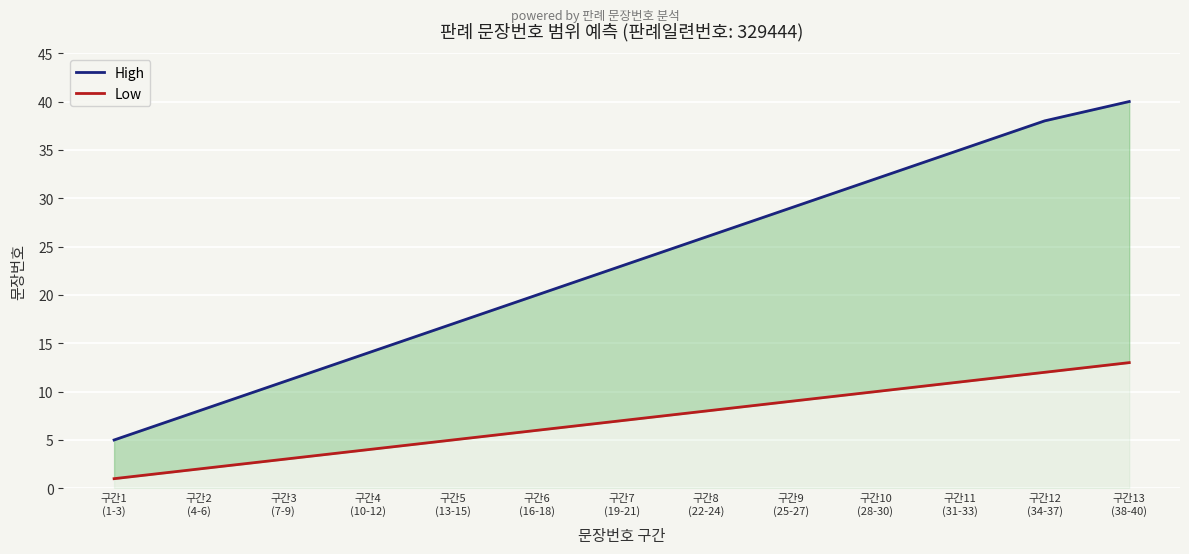

True or false: Low and High intersect in this chart.

False